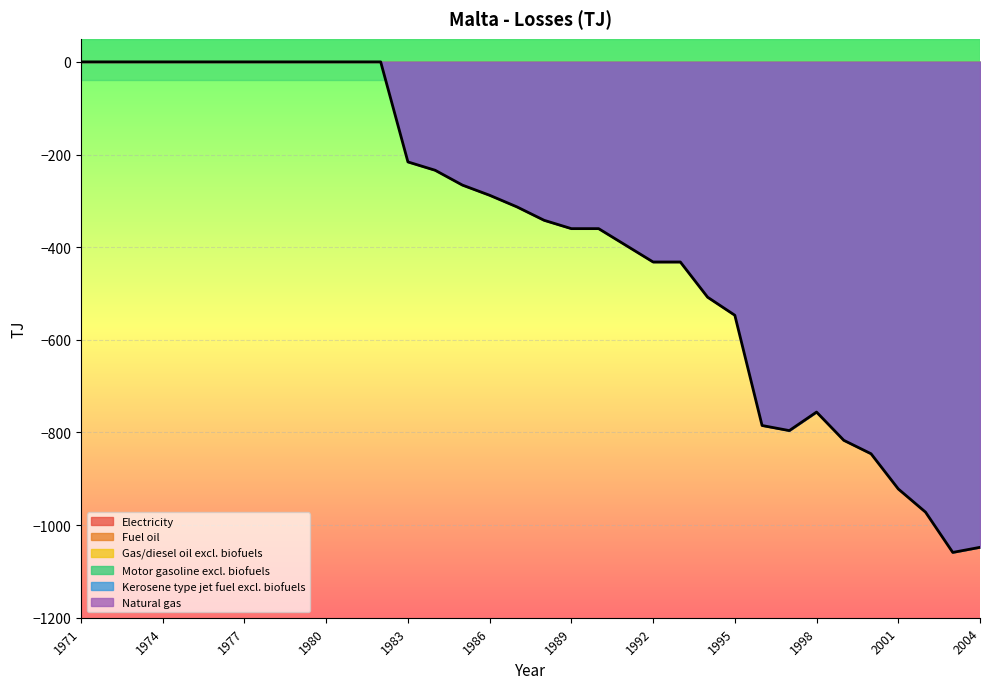

What is the smallest value displayed?

-1059